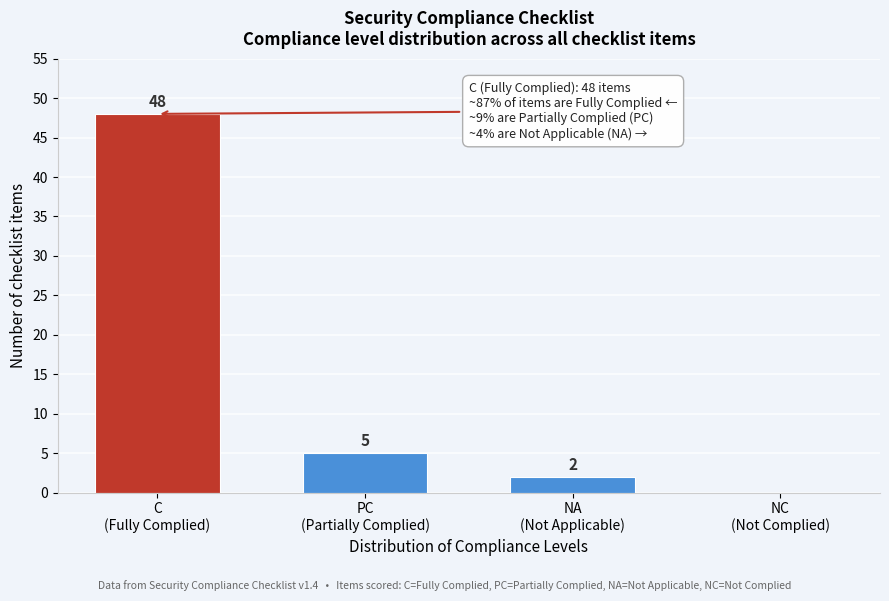

What is the greatest value displayed?

48